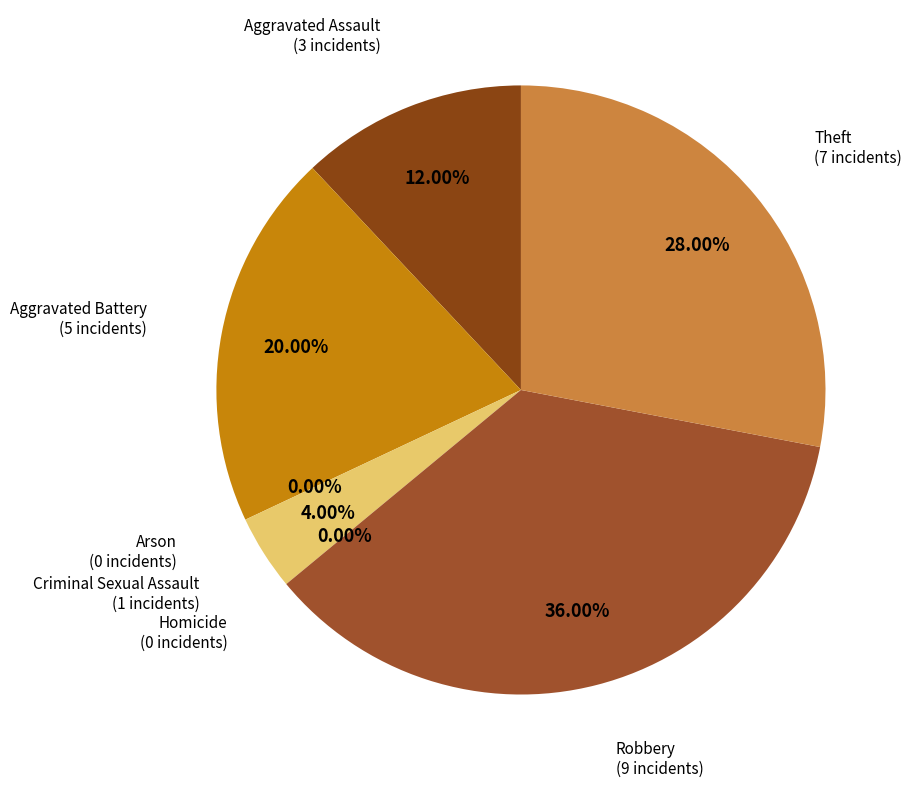

Is it true that Aggravated Assault is 12% of the pie?

True